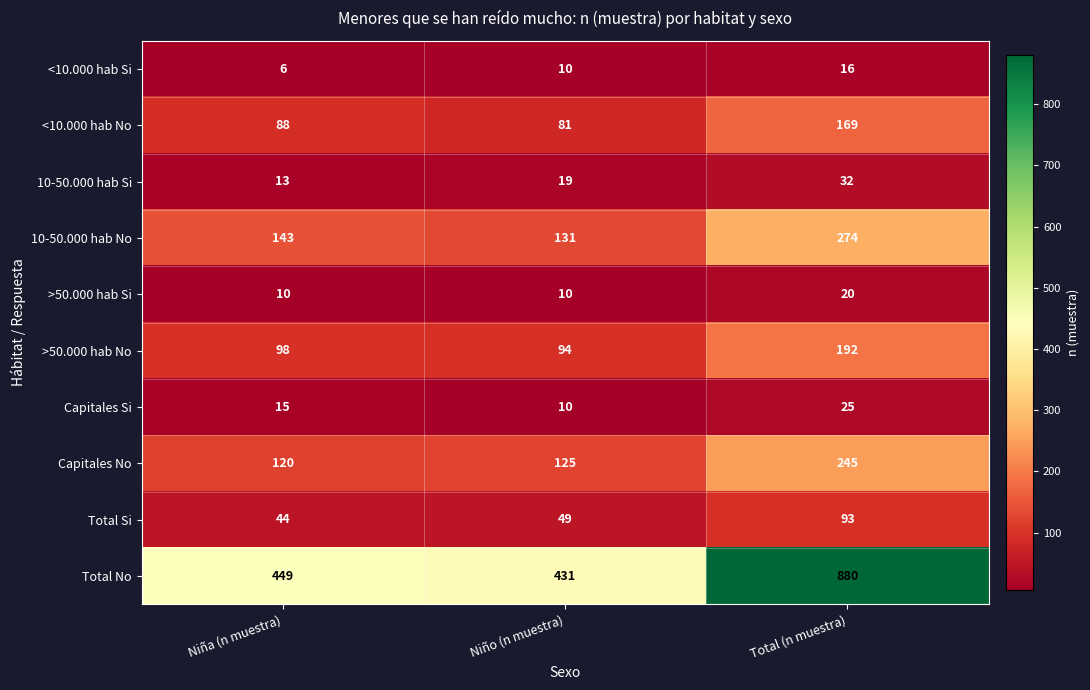

What is the difference between the maximum and minimum values in the >50.000 hab Si series?

10